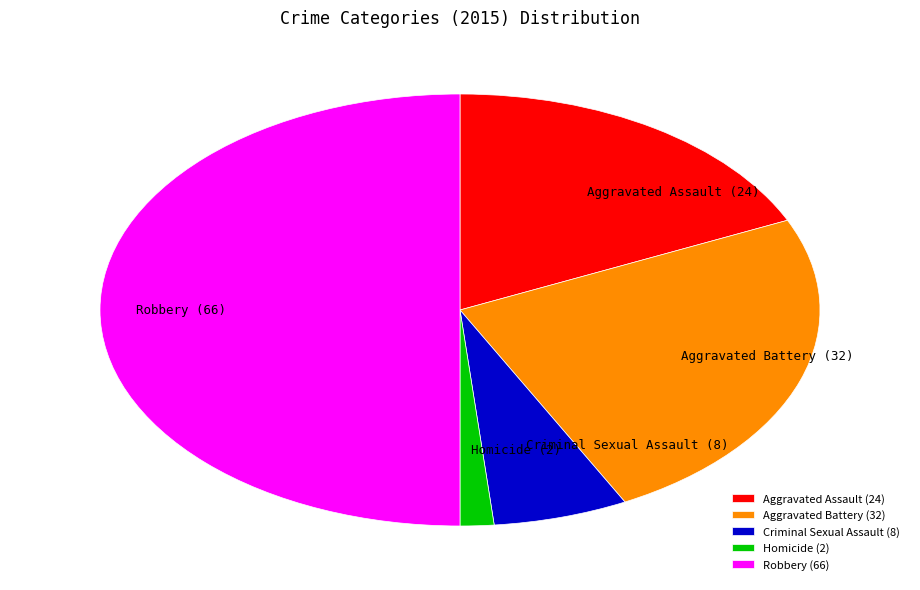

Combined, do Robbery and Aggravated Battery account for over 50%?

Yes